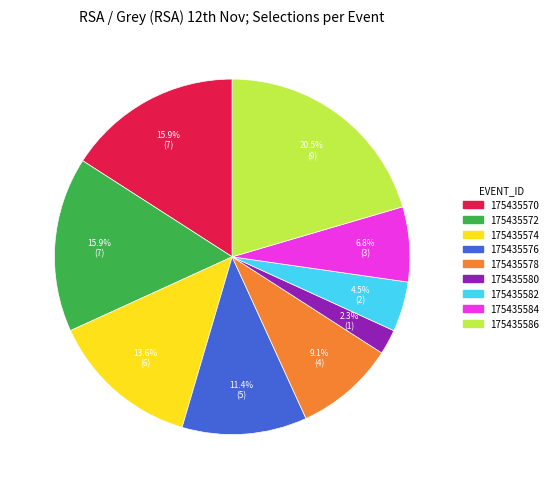

Combined, what portion of the pie is 175435578 and 175435584?

15.9%